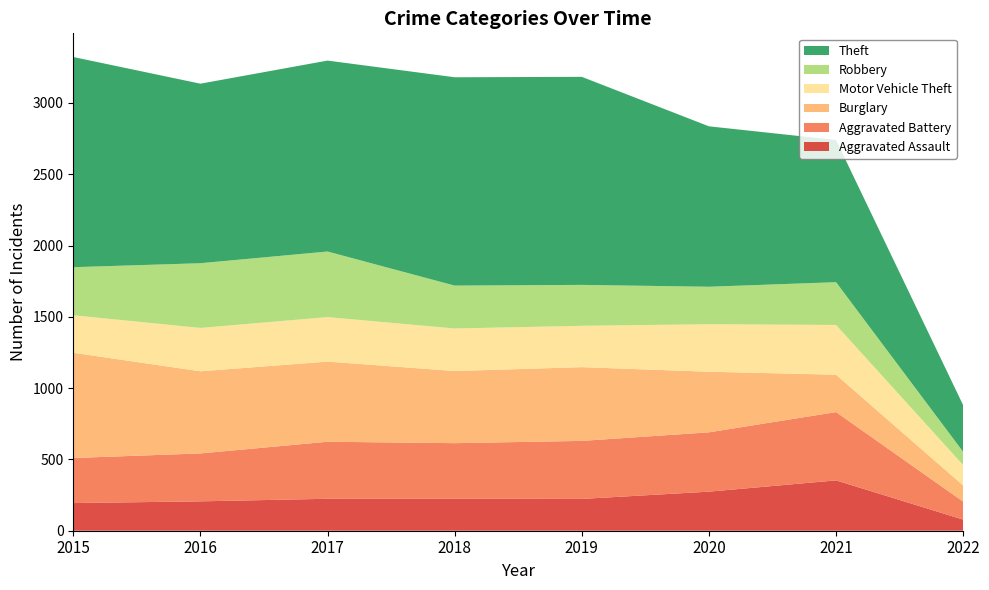

Reading left to right, transcribe all the data shown in this chart.

Aggravated Assault: 2015=194	2016=206	2017=224	2018=225	2019=223	2020=274	2021=353	2022=78
Aggravated Battery: 2015=316	2016=336	2017=400	2018=389	2019=407	2020=416	2021=479	2022=126
Burglary: 2015=738	2016=576	2017=562	2018=506	2019=517	2020=425	2021=262	2022=113
Motor Vehicle Theft: 2015=263	2016=304	2017=312	2018=298	2019=290	2020=333	2021=349	2022=143
Robbery: 2015=337	2016=454	2017=460	2018=301	2019=287	2020=263	2021=300	2022=93
Theft: 2015=1474	2016=1259	2017=1339	2018=1461	2019=1459	2020=1125	2021=997	2022=327